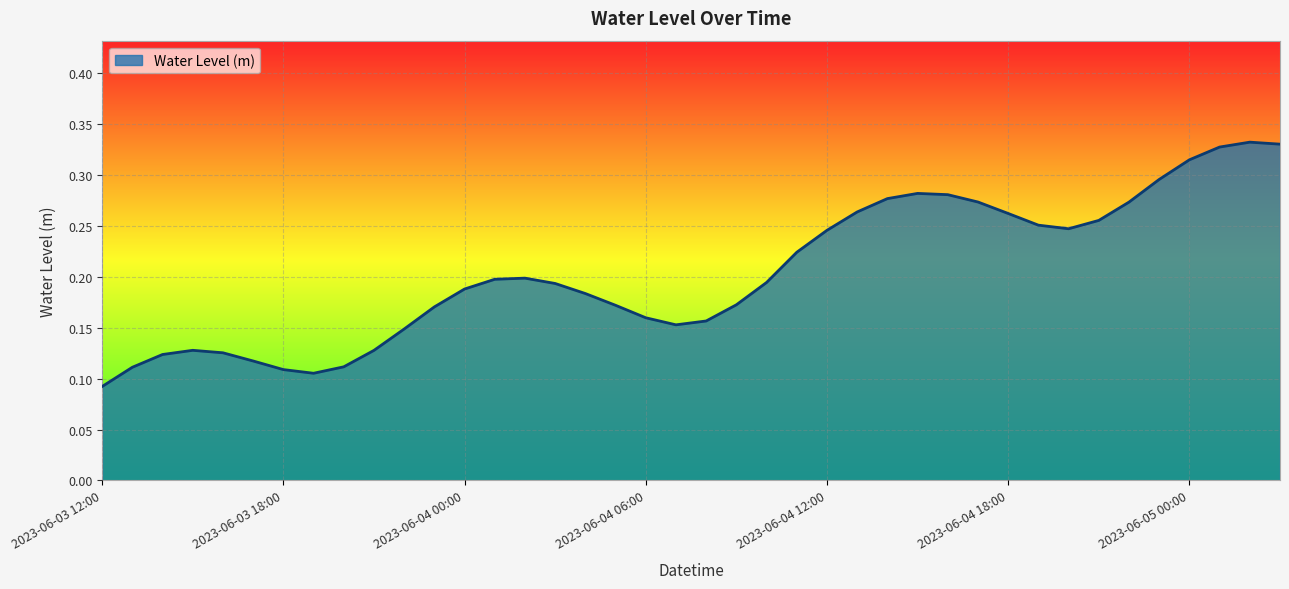

Where is the first local minimum?

2023-06-03 19:00